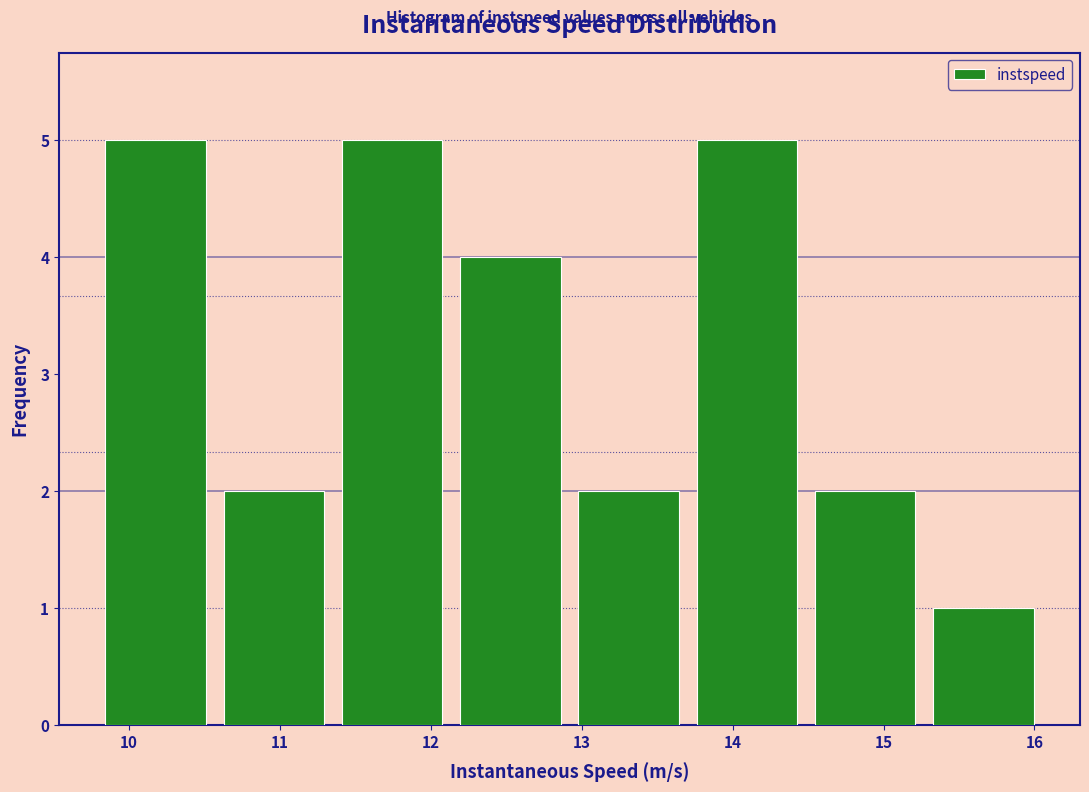

What is the height of the bar covering 13.7 to 14.5 on the x-axis? Neither the bar edges nor the heights are printed on the chart, so give them approximately, as read against the axes.

5